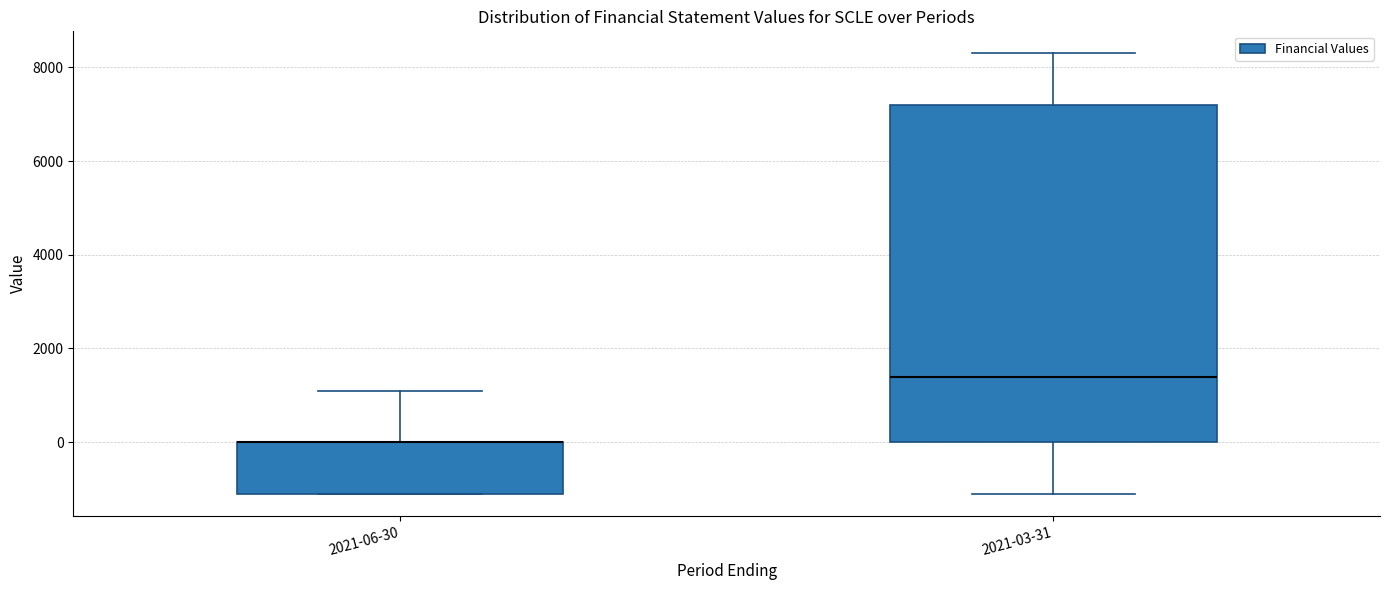

Reading left to right, transcribe this box plot: for each box, give where its median line is, the range the box spans, and where its two whiskers end, as read against the y-axis. The values are not printed on the chart, so give them approximately, as read against the axis.

2021-06-30: median 0 (drawn on the box's upper edge), box -1000 to 0, whiskers -1000 to 1200
2021-03-31: median 1400, box 0 to 7200, whiskers -1000 to 8400